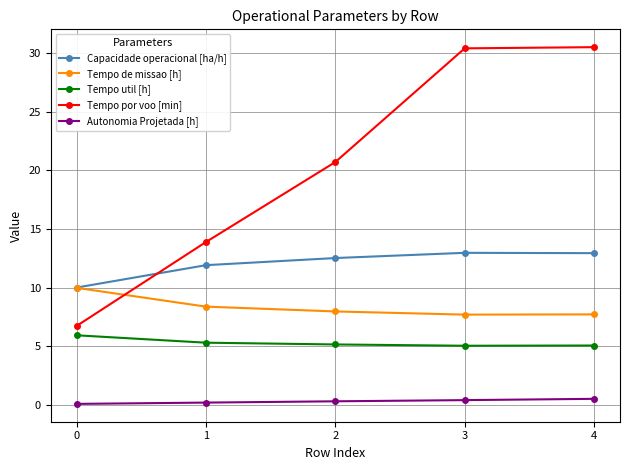

Is it true that Autonomia Projetada [h] equals 0.5 at 4?

True